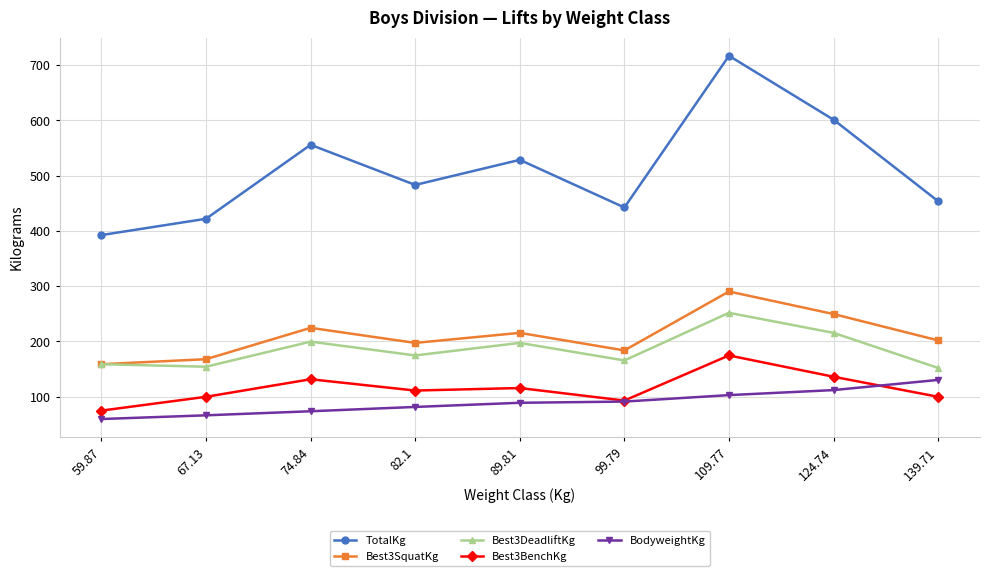

True or false: BodyweightKg and Best3SquatKg cross at least once.

False